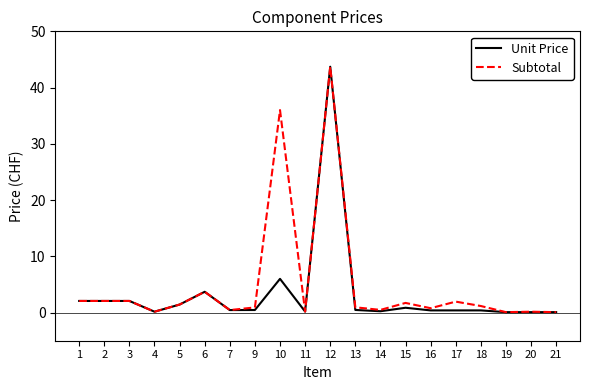

Is this an area chart (filled region under the line)?

No